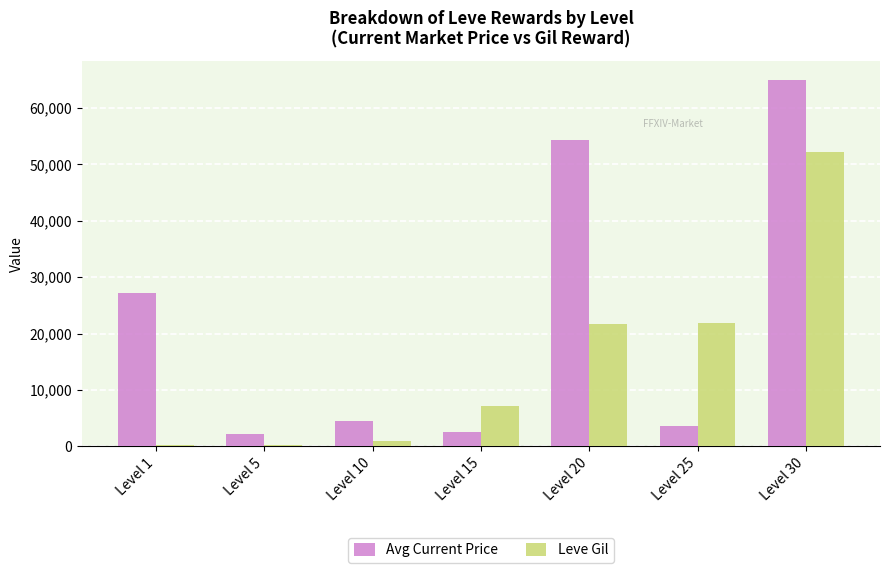

Where is Avg Current Price nearest to the value 33600?

Level 1